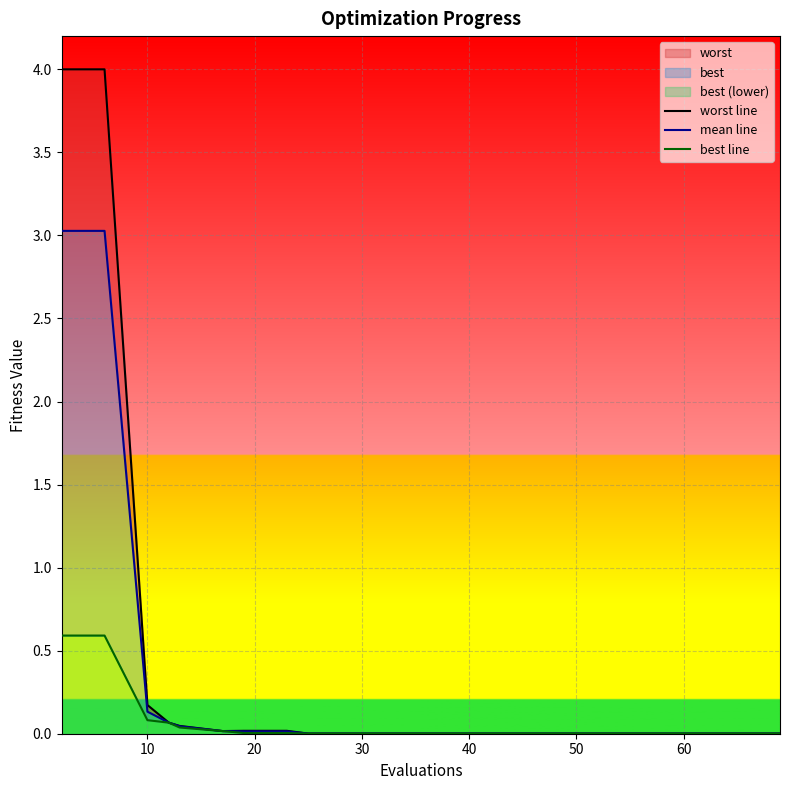

At how many categories does at least one series exceed 3?

2